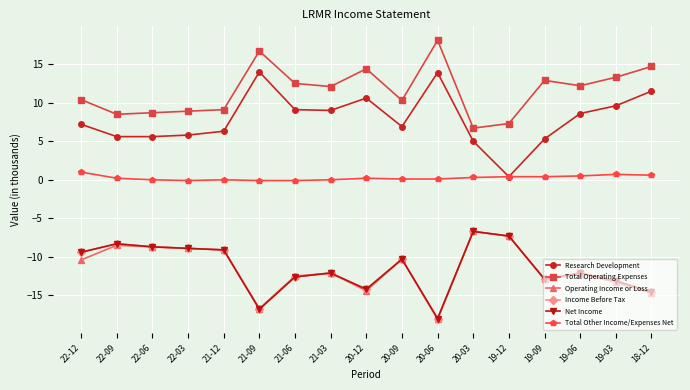

Is it true that Income Before Tax equals -4.4 at 18-12?

False